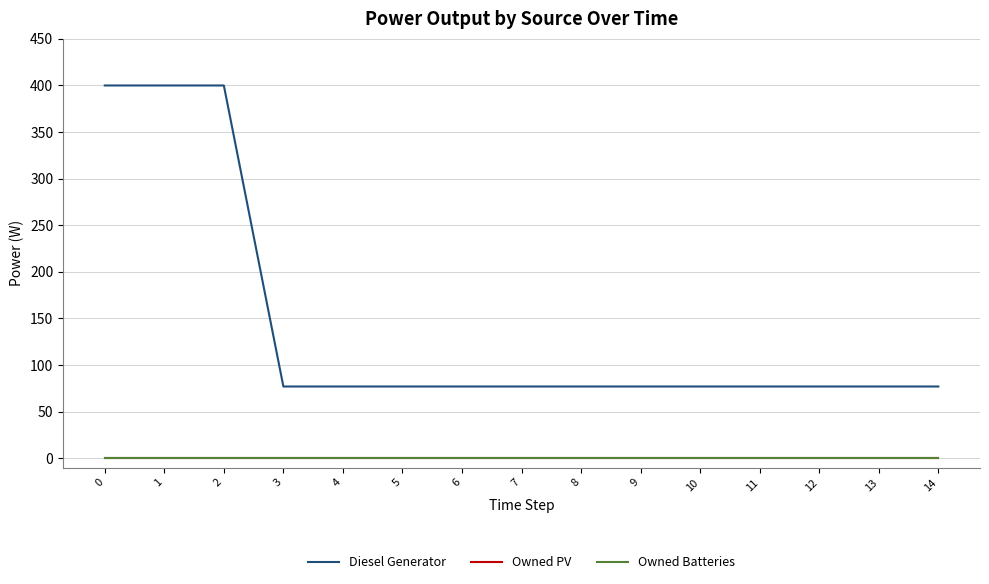

Is the value of Owned Batteries at 6 greater than the value of Diesel Generator at 2?

No